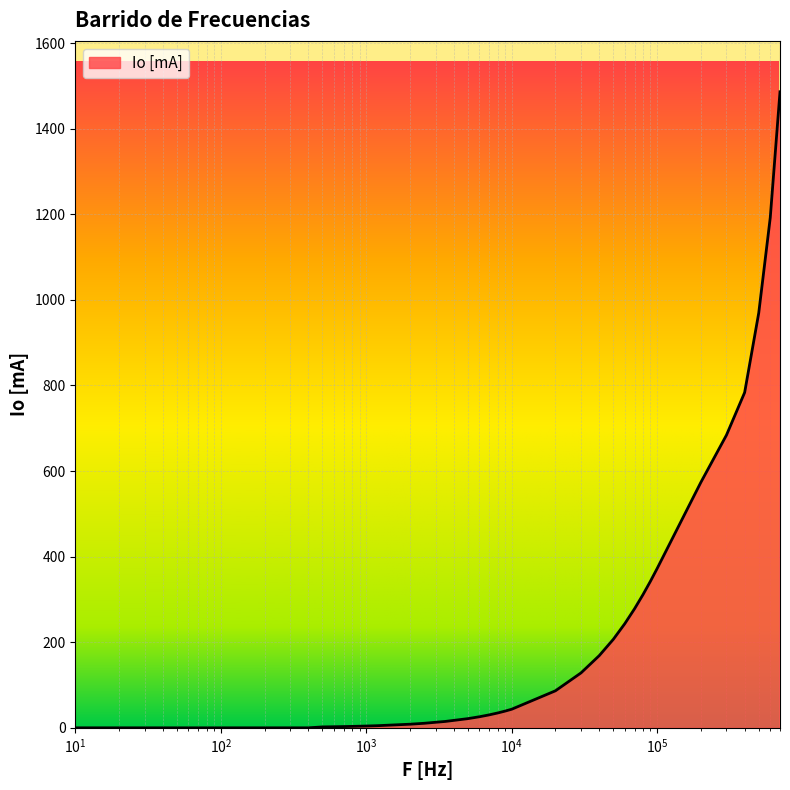

What is the difference between the maximum and minimum values?

1486.3